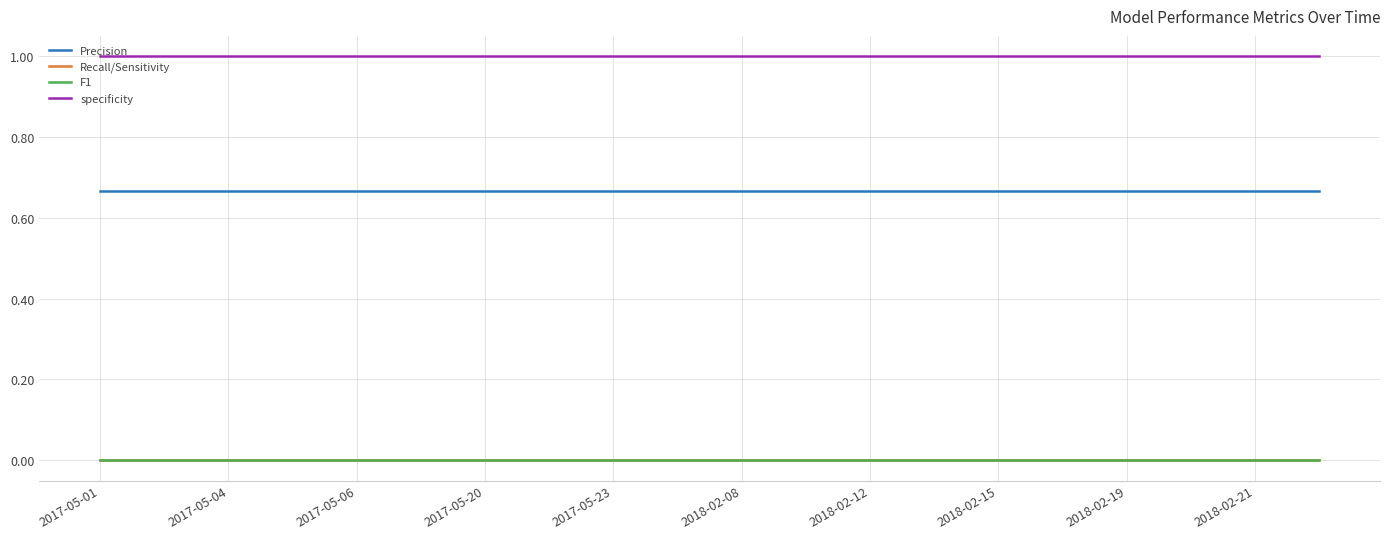

True or false: Recall/Sensitivity and Precision cross at least once.

False